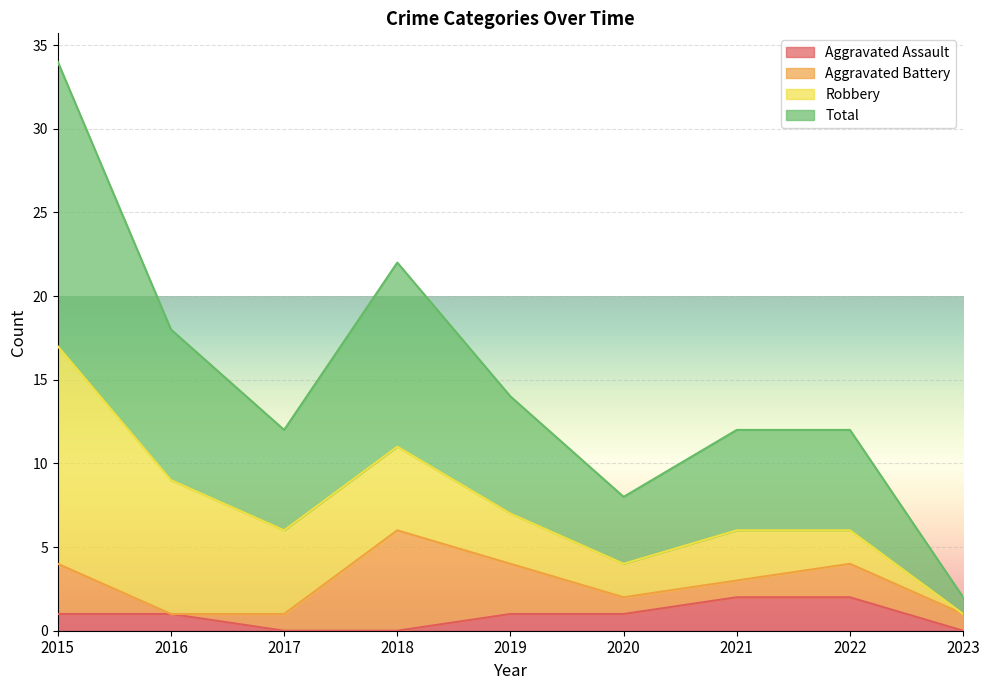

Is it true that Aggravated Assault equals 1 at 2019?

True